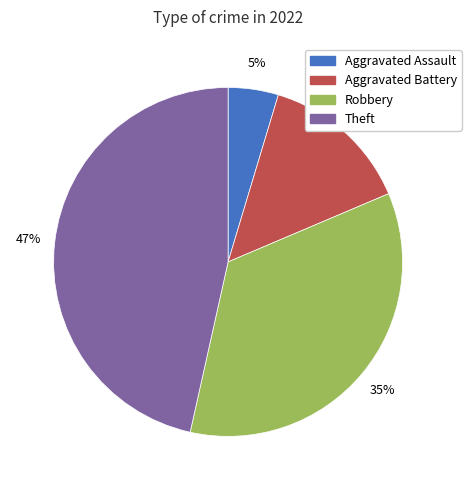

Which has a higher value, Aggravated Assault or Robbery?

Robbery